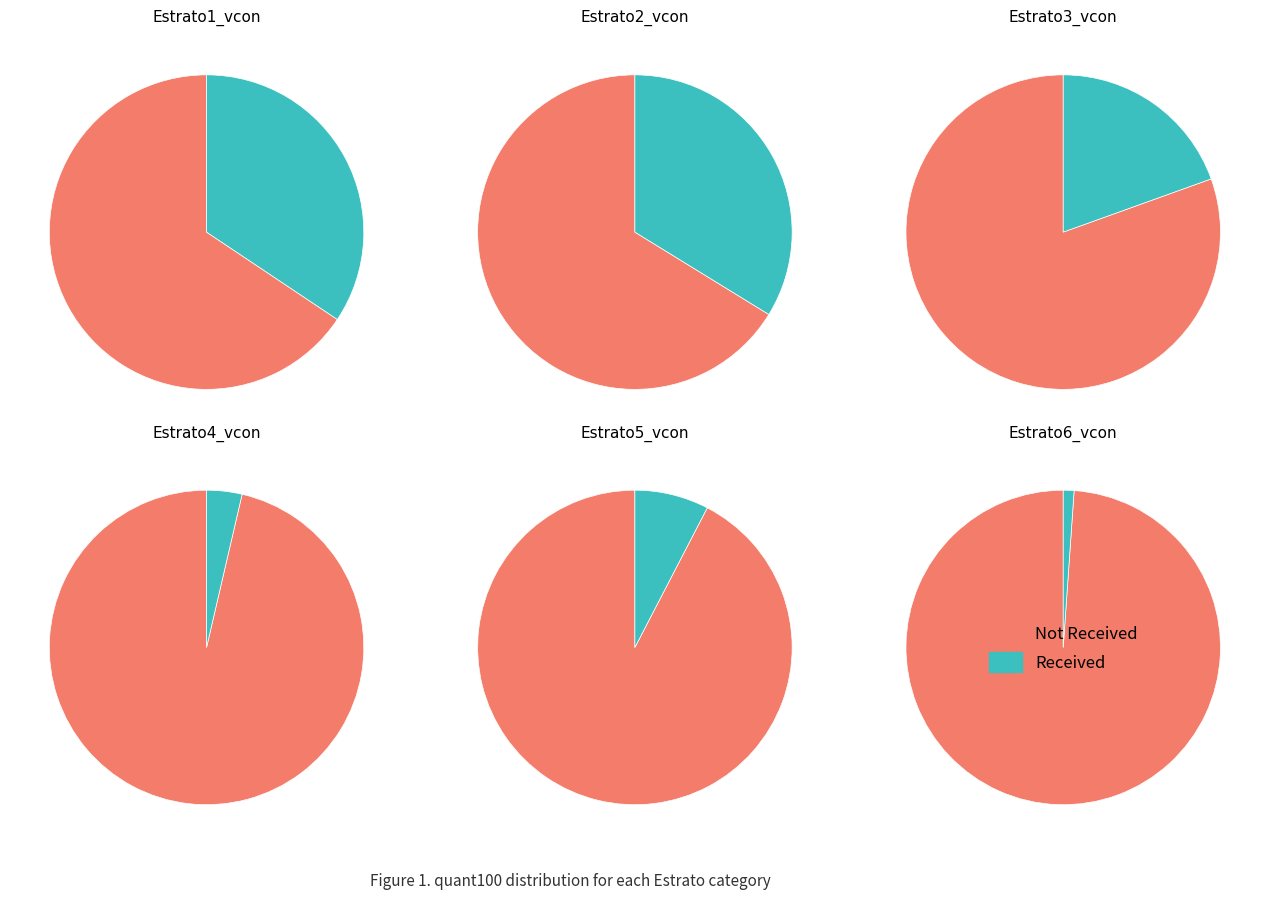

Is Estrato4_vcon the majority of the pie?

No